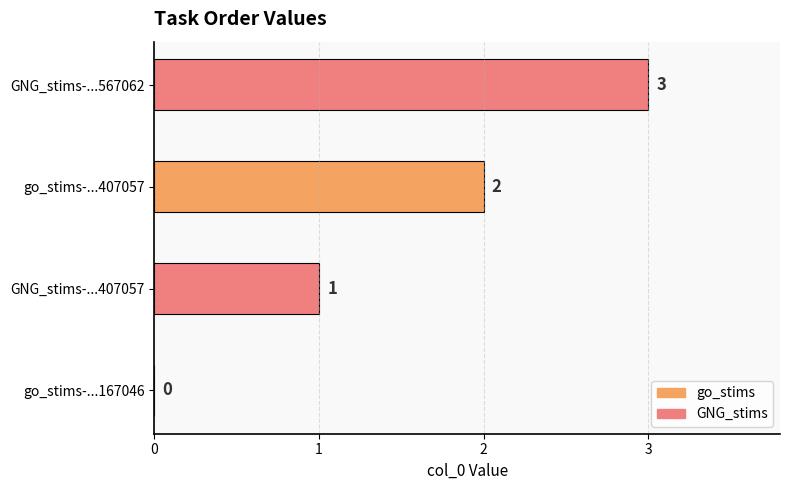

Which category has the highest value across all series?

GNG_stims-...567062